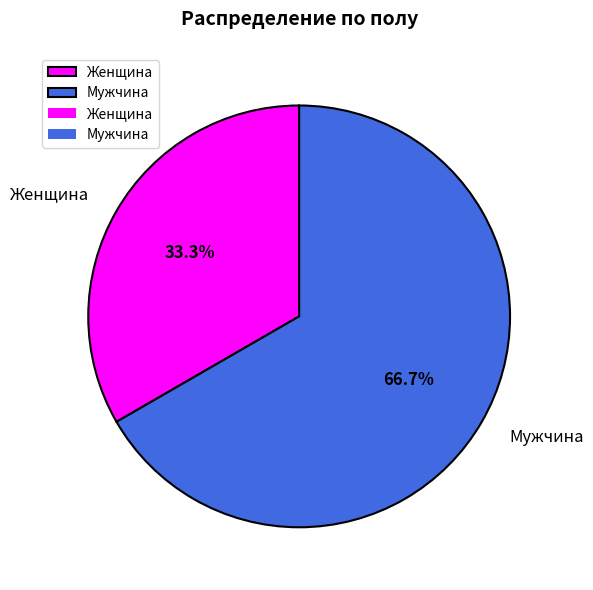

Is Женщина the majority of the pie?

No